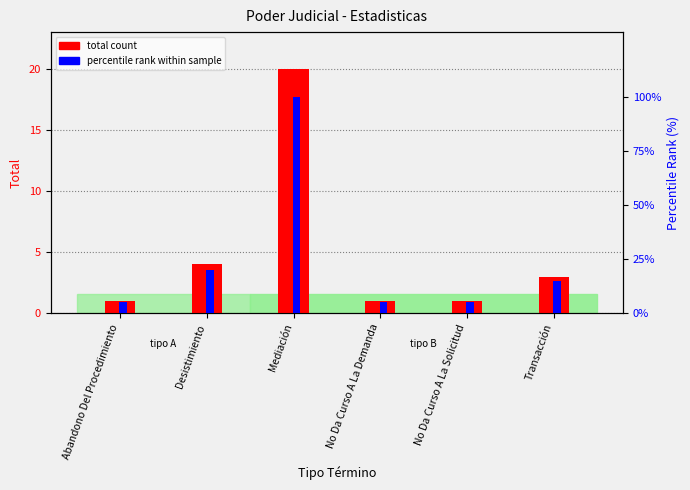

What is the spread (max minus min) of values at Desistimiento?

16